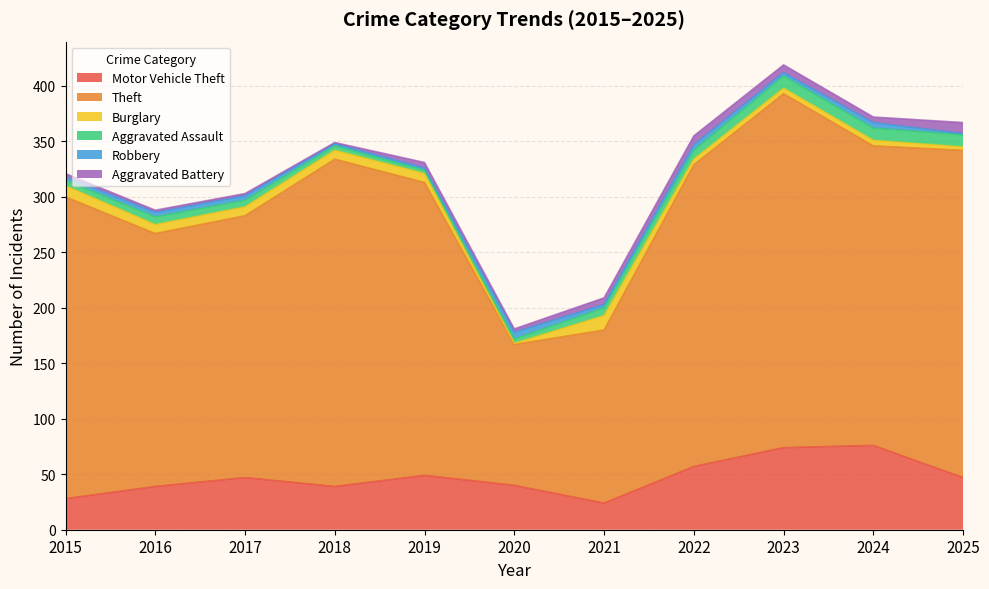

What value does the Aggravated Assault series have at 2018?

4